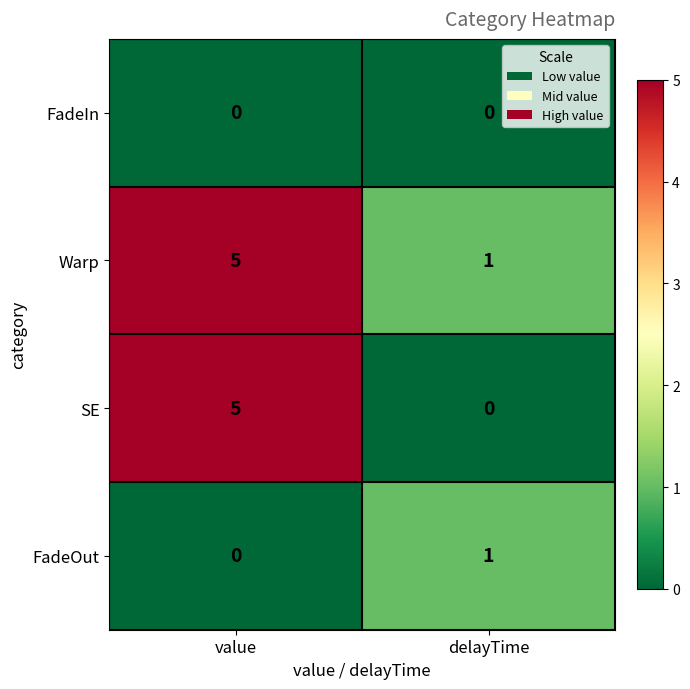

Reading left to right, extract all data points from this chart.

FadeIn: value=0	delayTime=0
Warp: value=5	delayTime=1
SE: value=5	delayTime=0
FadeOut: value=0	delayTime=1